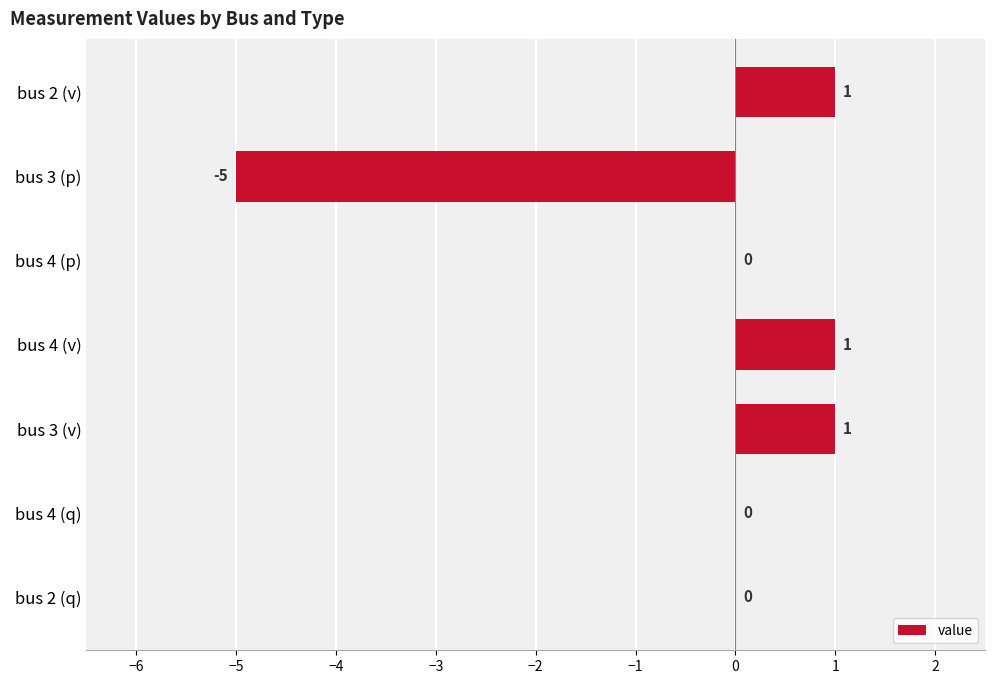

How many values are between 0 and 1?

6